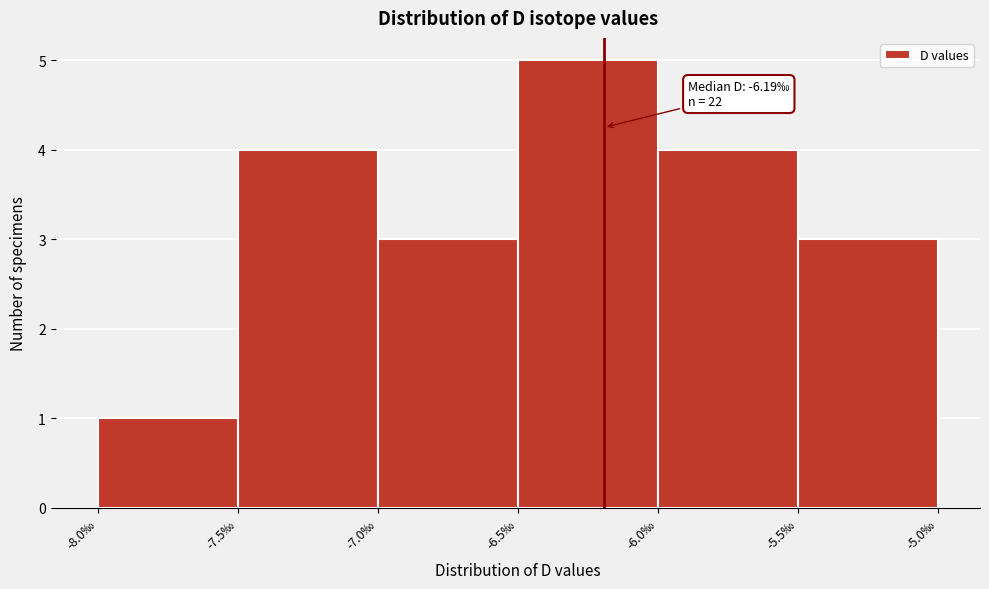

Over which range of the x-axis is the bar tallest?

-6.5 to -6.0